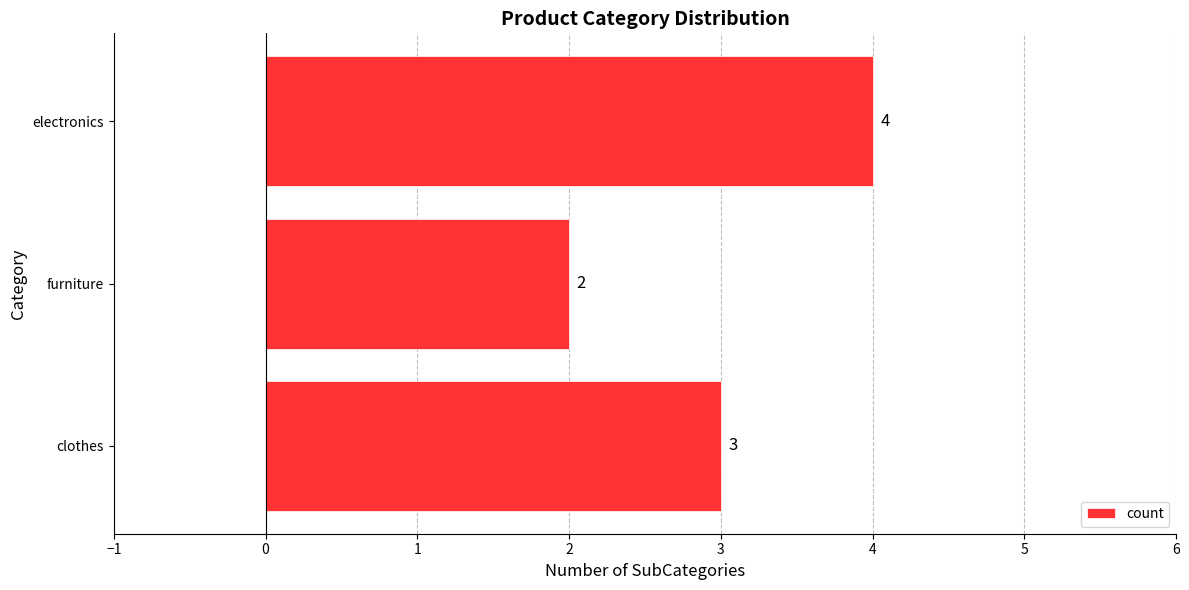

Rank the categories by value from highest to lowest.

electronics, clothes, furniture